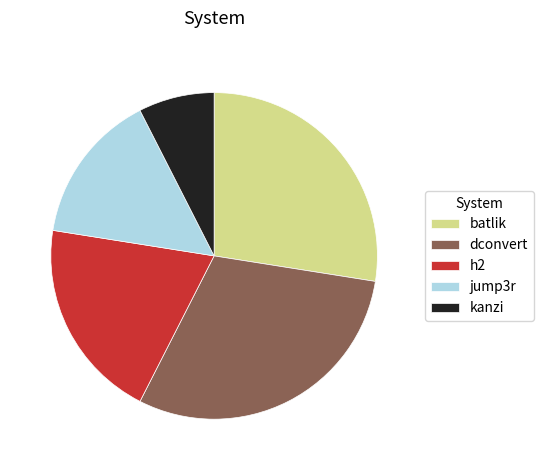

Do batlik and jump3r together represent more than half of the pie?

No